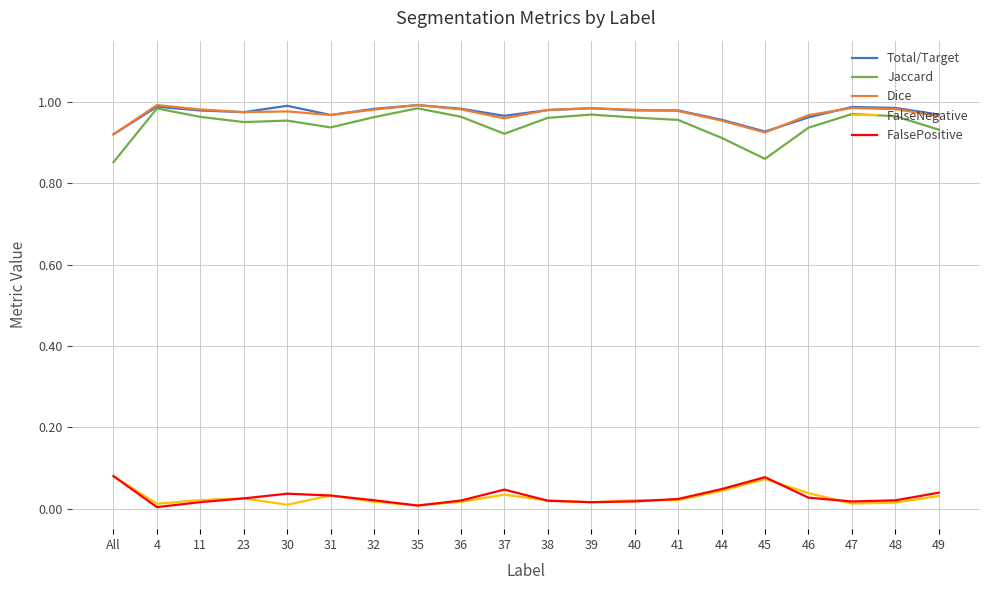

What position from the right is 23?

17